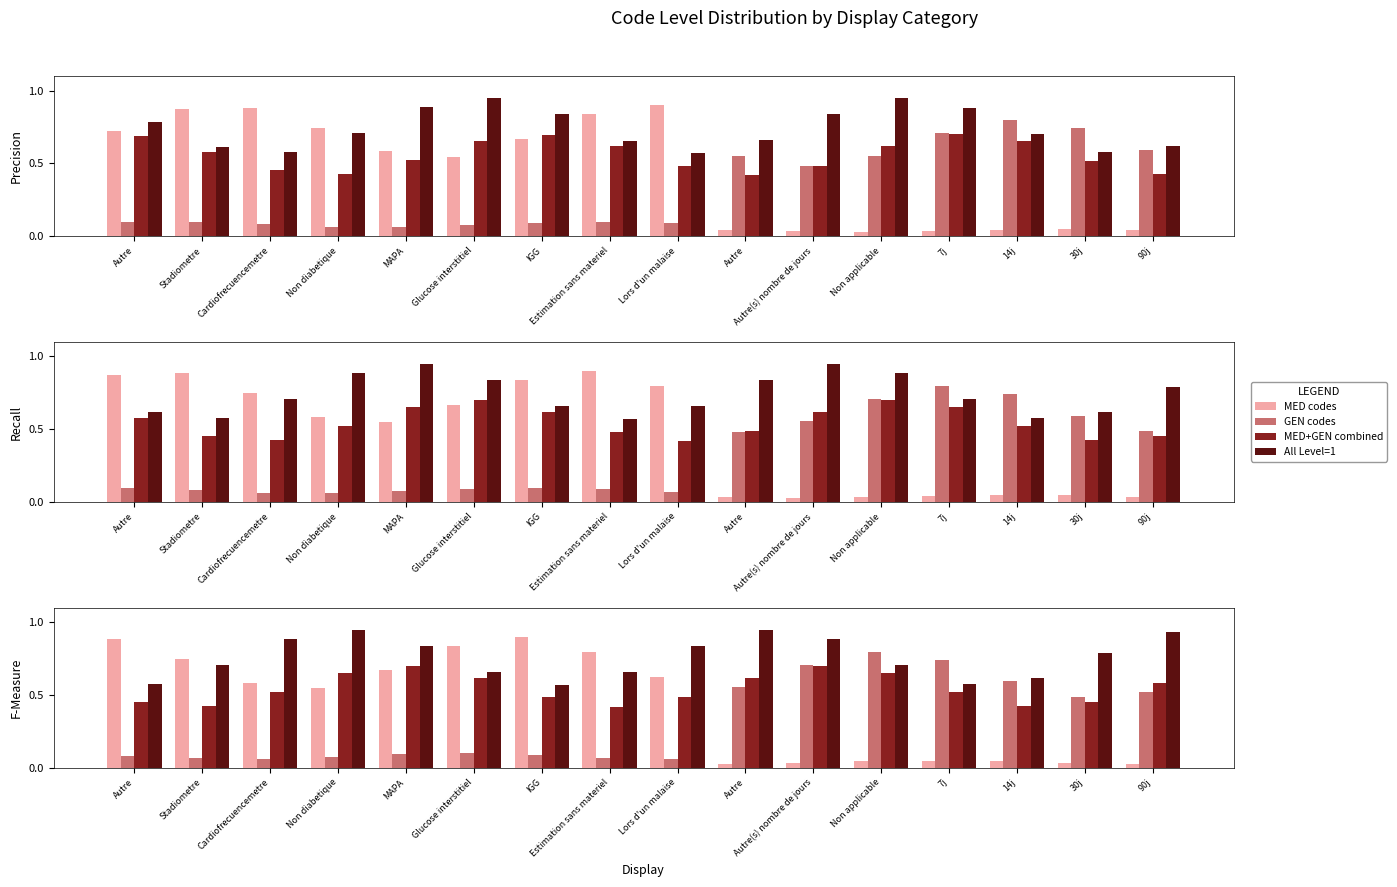

Reading left to right, list all the values displayed in this chart.

MED codes: Autre=0.9	Stadiometre=0.7	Cardiofrecuencemetre=0.6	Non diabetique=0.5	MAPA=0.7	Glucose interstitiel=0.8	IGG=0.9	Estimation sans materiel=0.8	Lors d'un malaise=0.6	Autre=0.0	Autre(s) nombre de jours=0.0	Non applicable=0.0	7j=0.0	14j=0.0	30j=0.0	90j=0.0
GEN codes: Autre=0.1	Stadiometre=0.1	Cardiofrecuencemetre=0.1	Non diabetique=0.1	MAPA=0.1	Glucose interstitiel=0.1	IGG=0.1	Estimation sans materiel=0.1	Lors d'un malaise=0.1	Autre=0.6	Autre(s) nombre de jours=0.7	Non applicable=0.8	7j=0.7	14j=0.6	30j=0.5	90j=0.5
MED+GEN combined: Autre=0.5	Stadiometre=0.4	Cardiofrecuencemetre=0.5	Non diabetique=0.7	MAPA=0.7	Glucose interstitiel=0.6	IGG=0.5	Estimation sans materiel=0.4	Lors d'un malaise=0.5	Autre=0.6	Autre(s) nombre de jours=0.7	Non applicable=0.7	7j=0.5	14j=0.4	30j=0.5	90j=0.6
All Level=1: Autre=0.6	Stadiometre=0.7	Cardiofrecuencemetre=0.9	Non diabetique=0.9	MAPA=0.8	Glucose interstitiel=0.7	IGG=0.6	Estimation sans materiel=0.7	Lors d'un malaise=0.8	Autre=0.9	Autre(s) nombre de jours=0.9	Non applicable=0.7	7j=0.6	14j=0.6	30j=0.8	90j=0.9